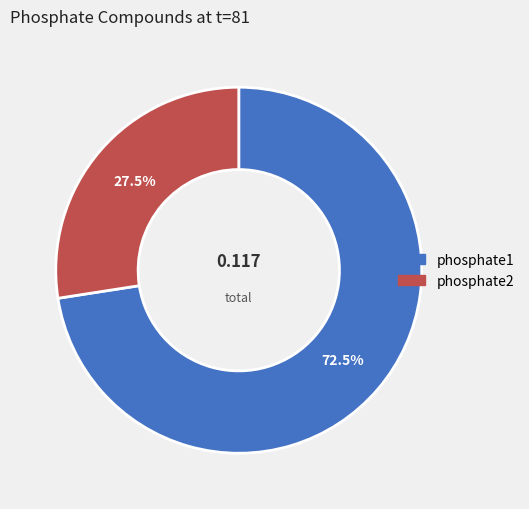

Which category has the biggest portion of the pie?

phosphate1